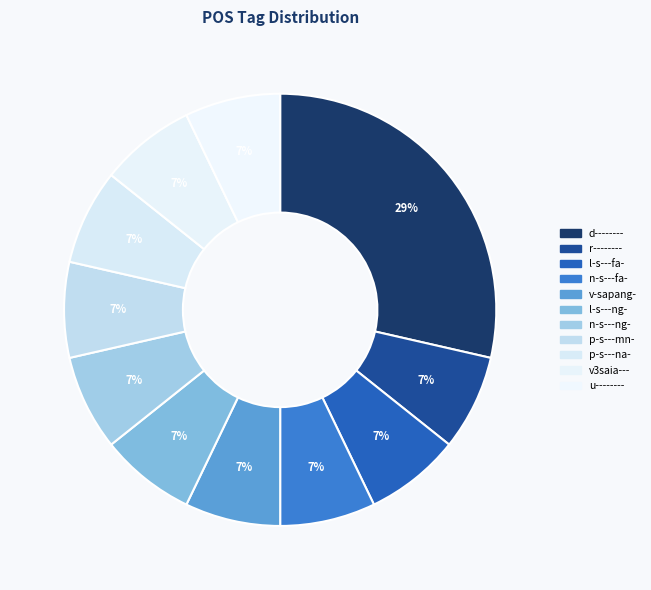

Count the number of slices in the pie.

11